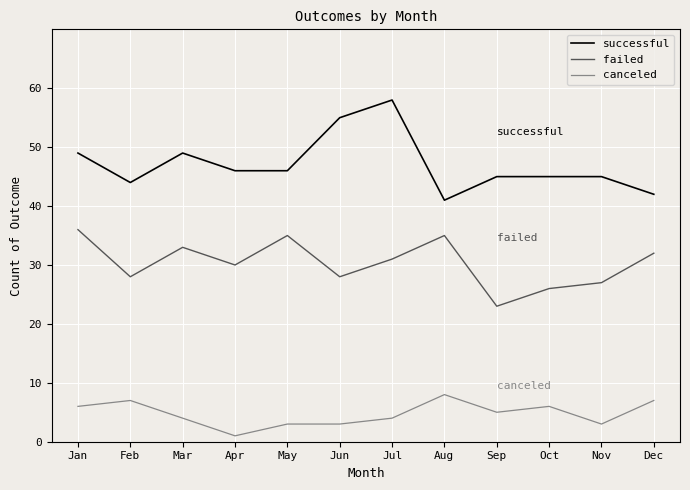

True or false: failed has a value of 26 at Oct.

True